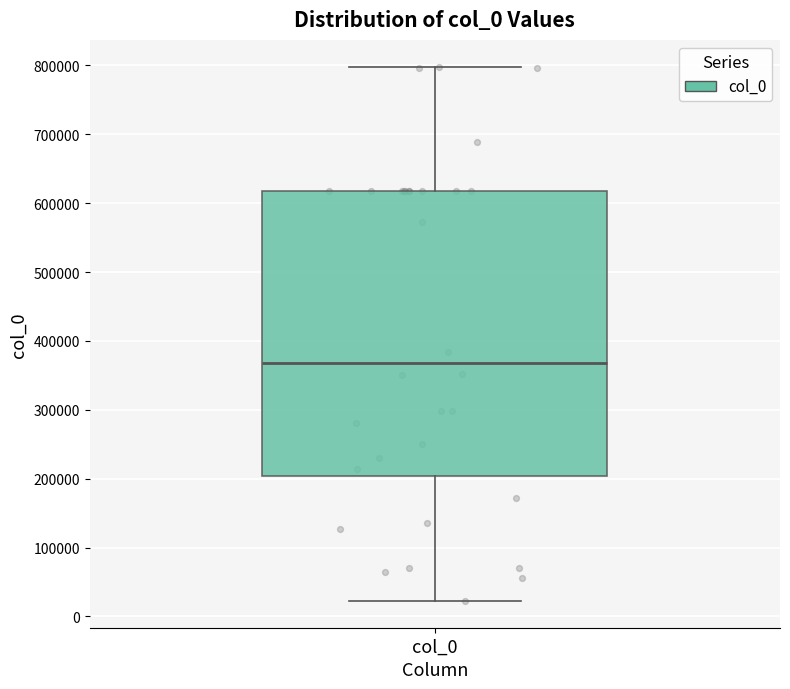

Read this box plot against the y-axis: the position of the median line, the range covered by the box, and the ends of both whiskers. The values are not printed on the chart, so give them approximately, as read against the axis.

median 370000, box 200000 to 620000, whiskers 20000 to 800000